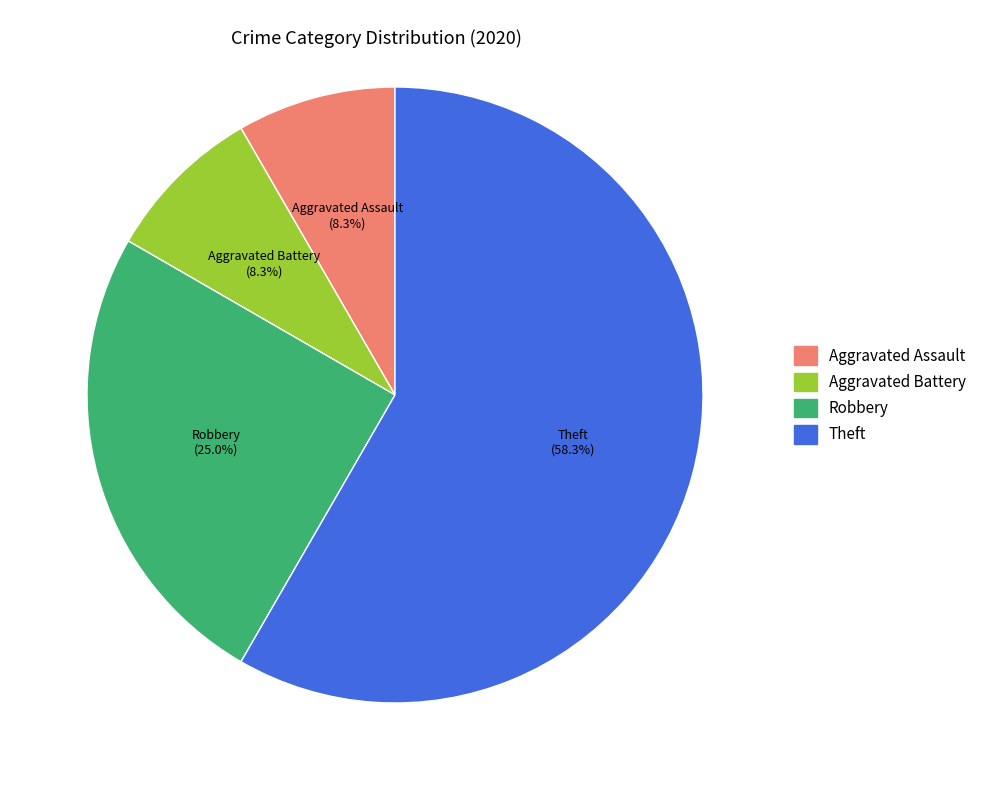

Do Aggravated Battery and Aggravated Assault together represent more than half of the pie?

No